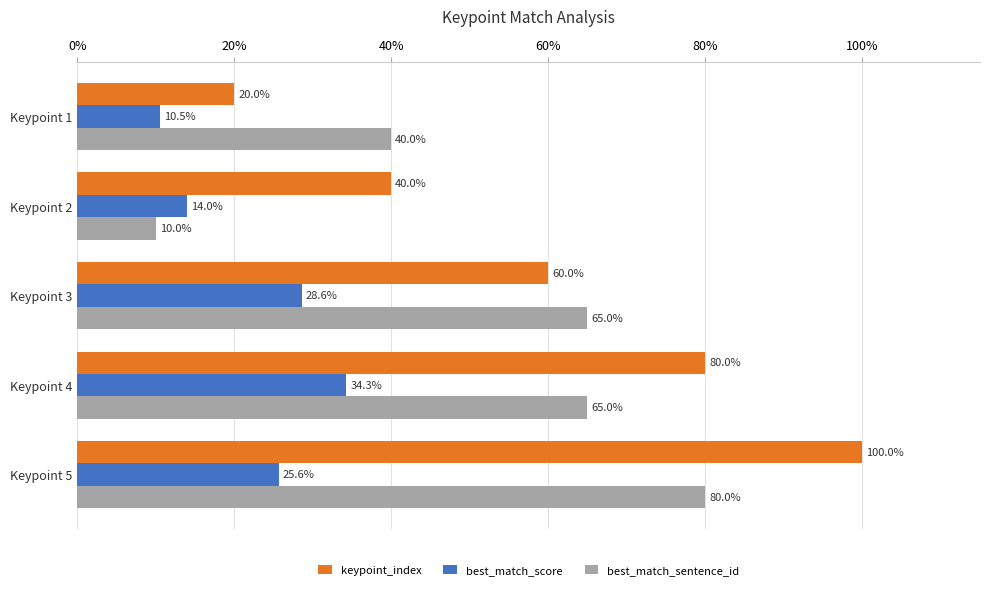

What is the sum of all keypoint_index values?

300.0